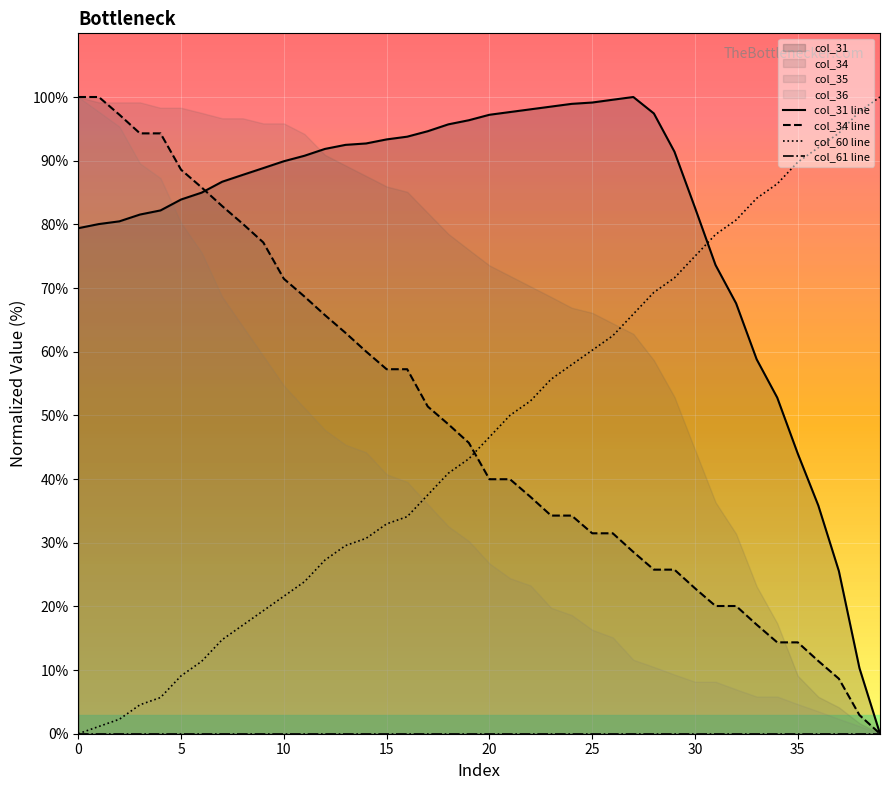

Where is col_34 line nearest to the value 50?

17